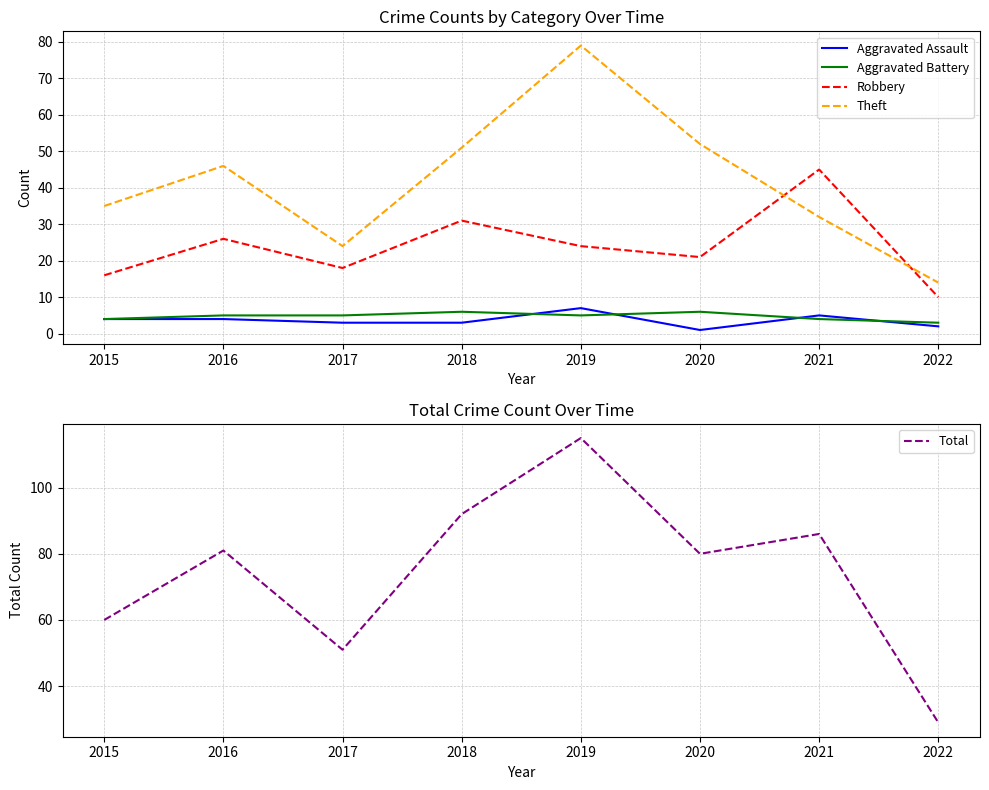

What are all the series names shown in the legend?

Aggravated Assault, Aggravated Battery, Robbery, Theft, Total